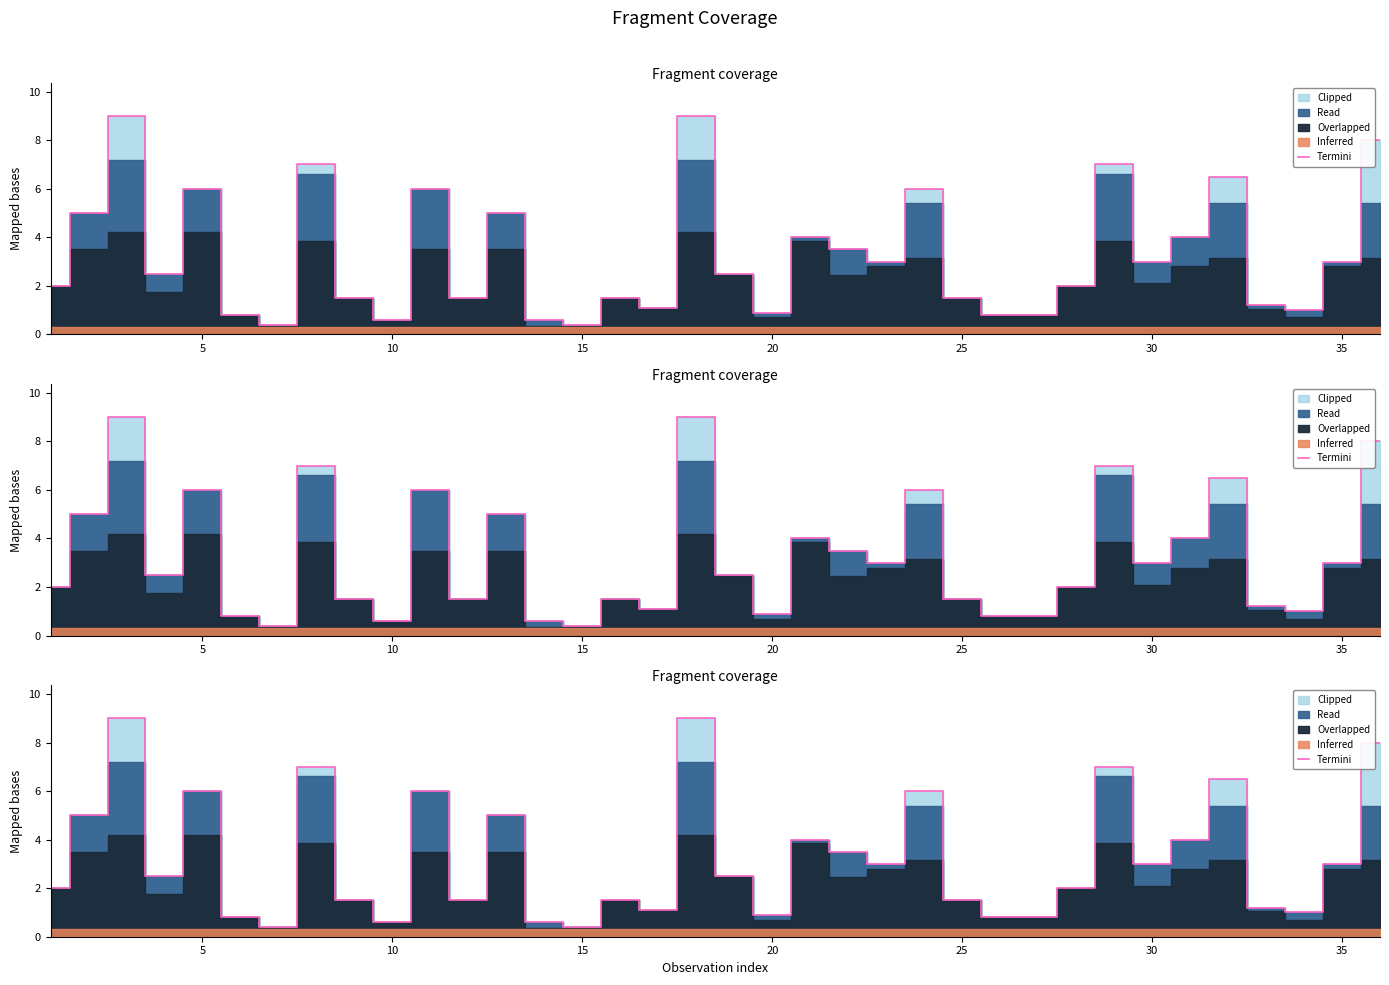

What is the difference between the maximum and minimum values?

8.6